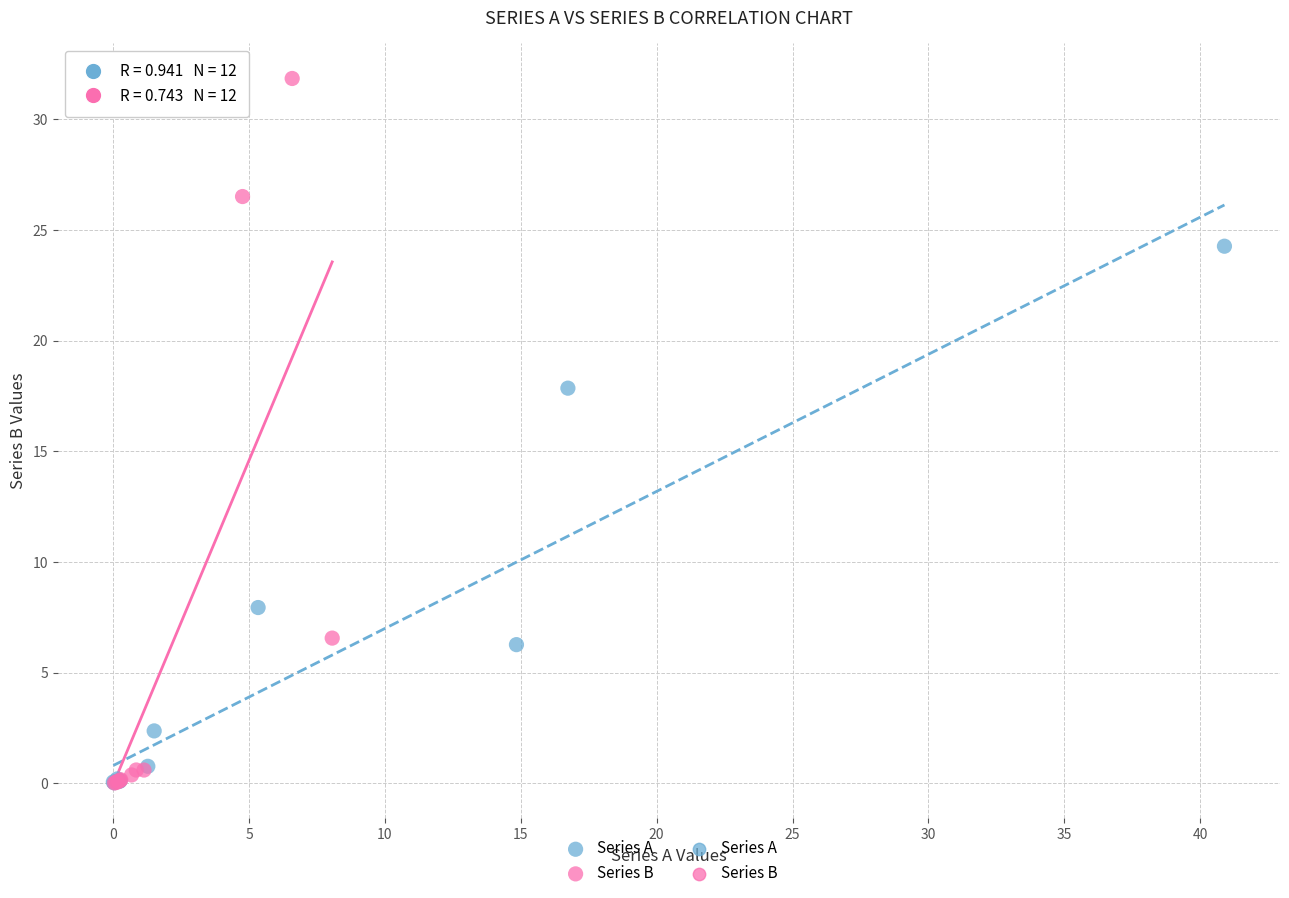

Which series has the largest Y range (max minus min)?

Series B